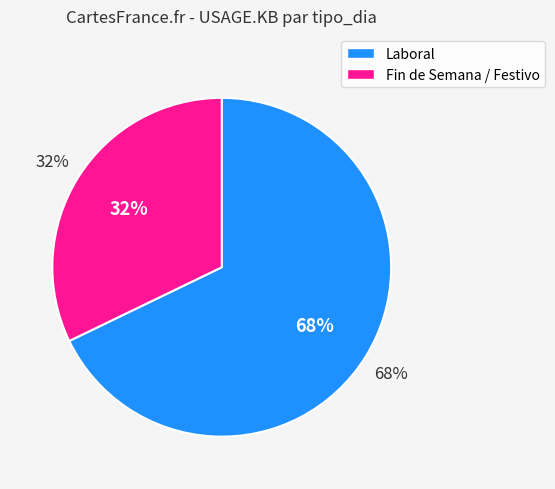

Does 25 represent more than half of the total?

No